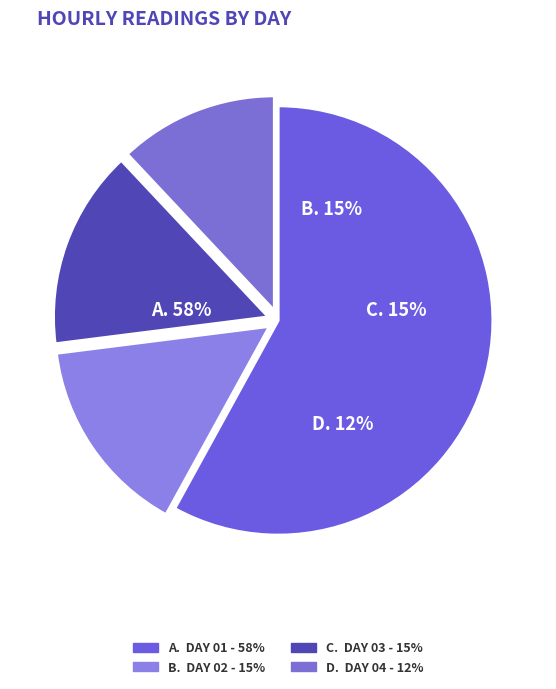

Do 01 and 04 together represent more than half of the pie?

Yes